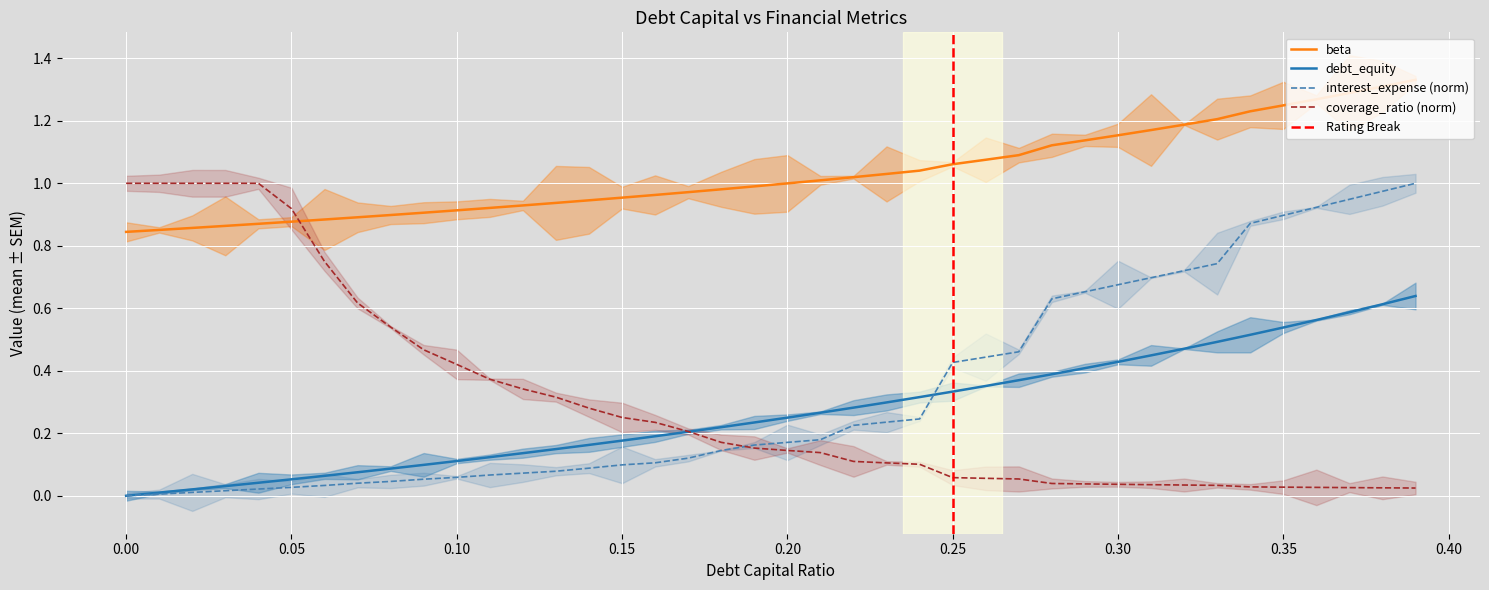

The value of coverage_ratio (norm) at 0.00 is 0.2. True or false?

False